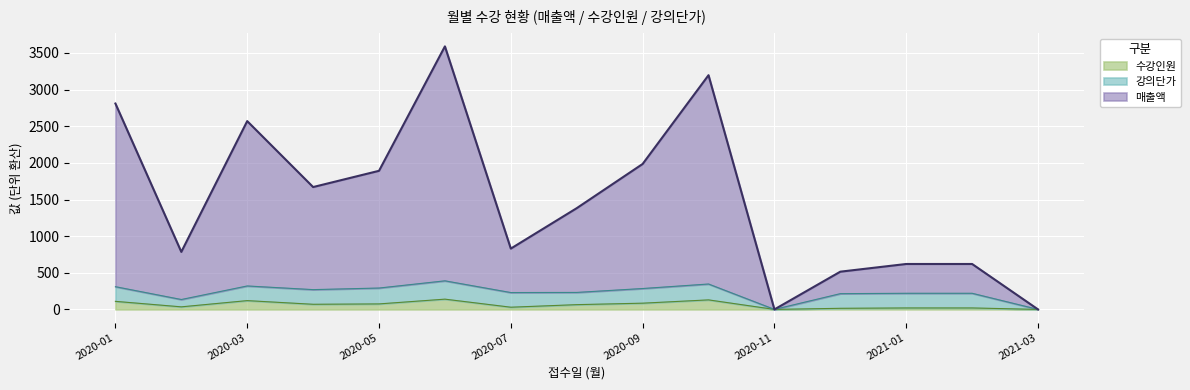

Rank the categories by 수강인원 value from lowest to highest.

2020-11, 2021-03, 2020-12, 2021-01, 2021-02, 2020-07, 2020-02, 2020-08, 2020-04, 2020-05, 2020-09, 2020-01, 2020-03, 2020-10, 2020-06